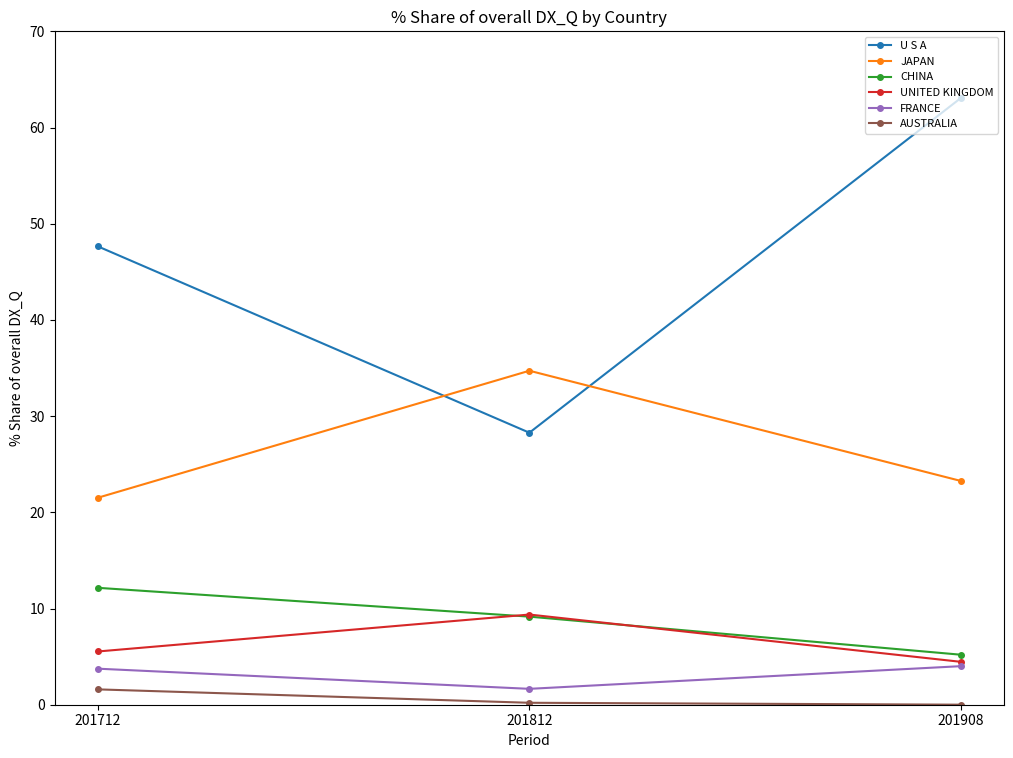

Which category has the highest value across all series?

201908